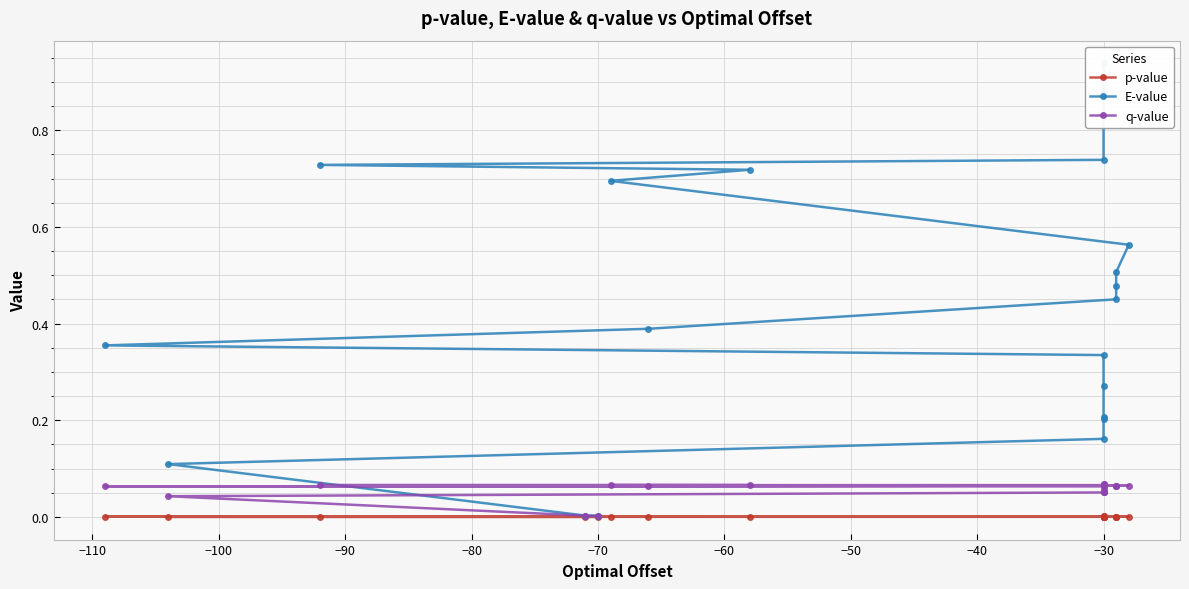

What is the average value of the q-value series?

0.1